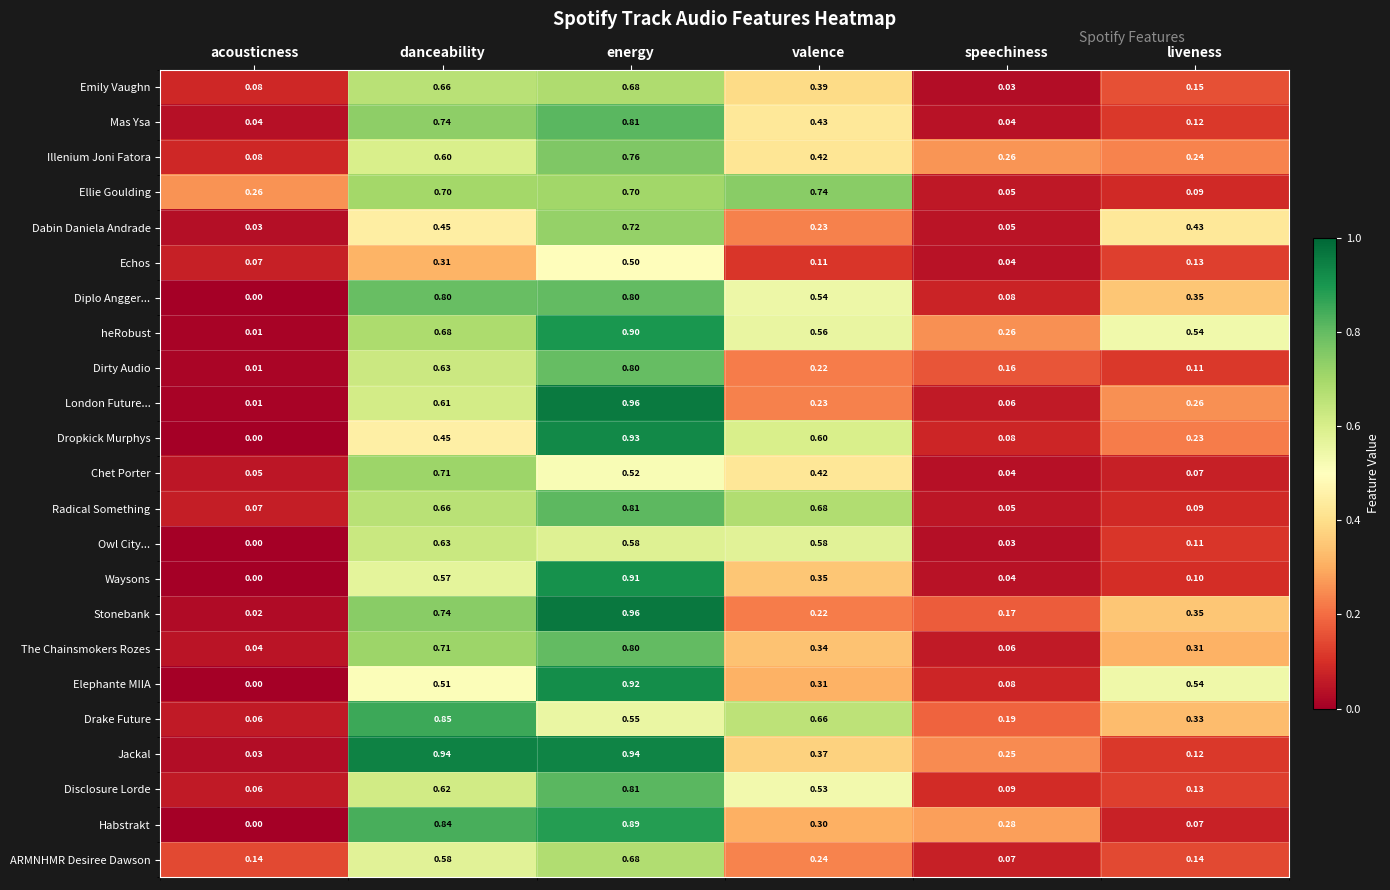

At which category does the chart reach its peak across all series?

energy